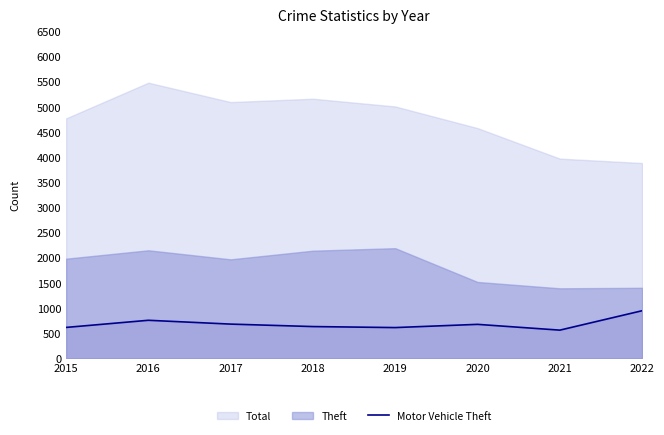

True or false: Motor Vehicle Theft has a value of 675 at 2020.

True